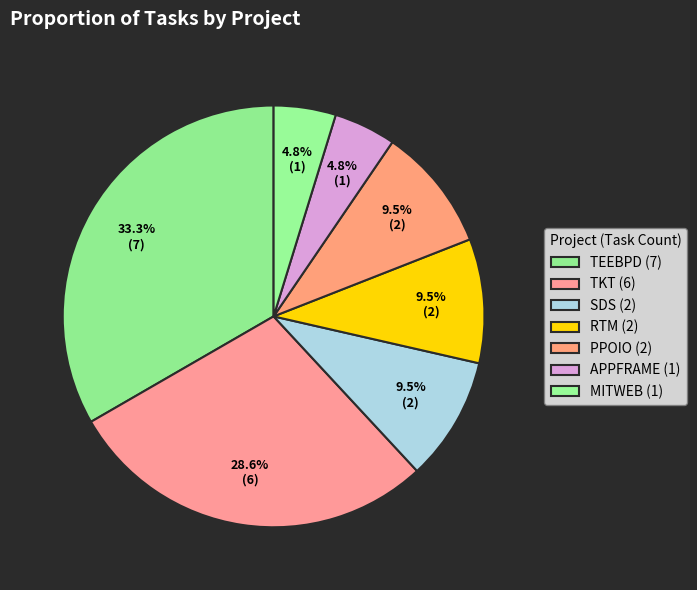

Which category has the biggest portion of the pie?

TEEBPD